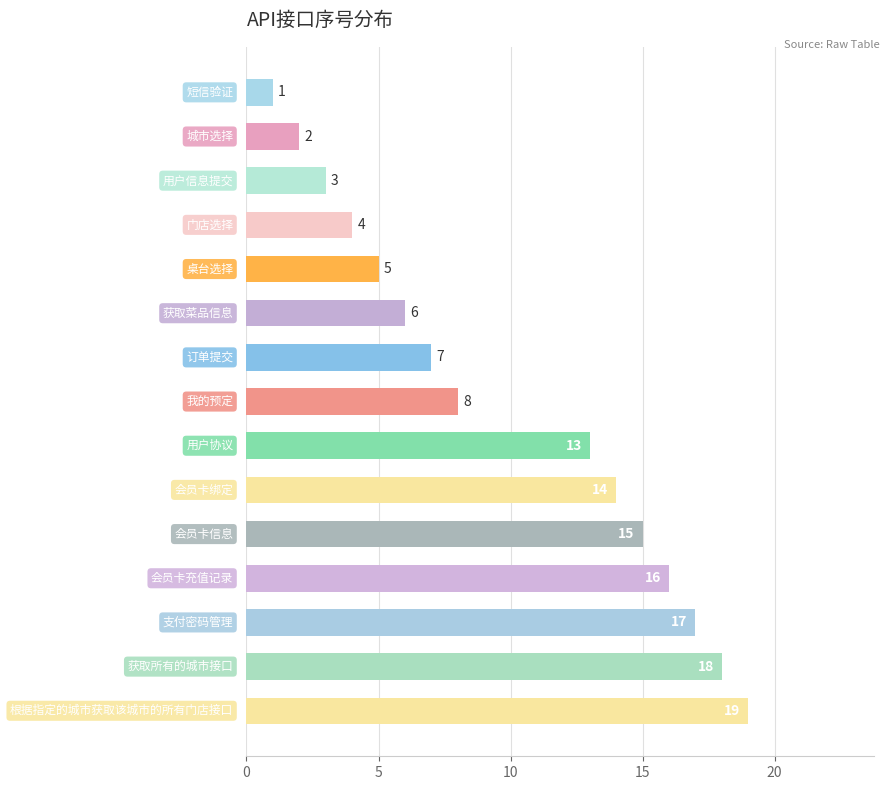

What is the maximum value shown in the chart?

19